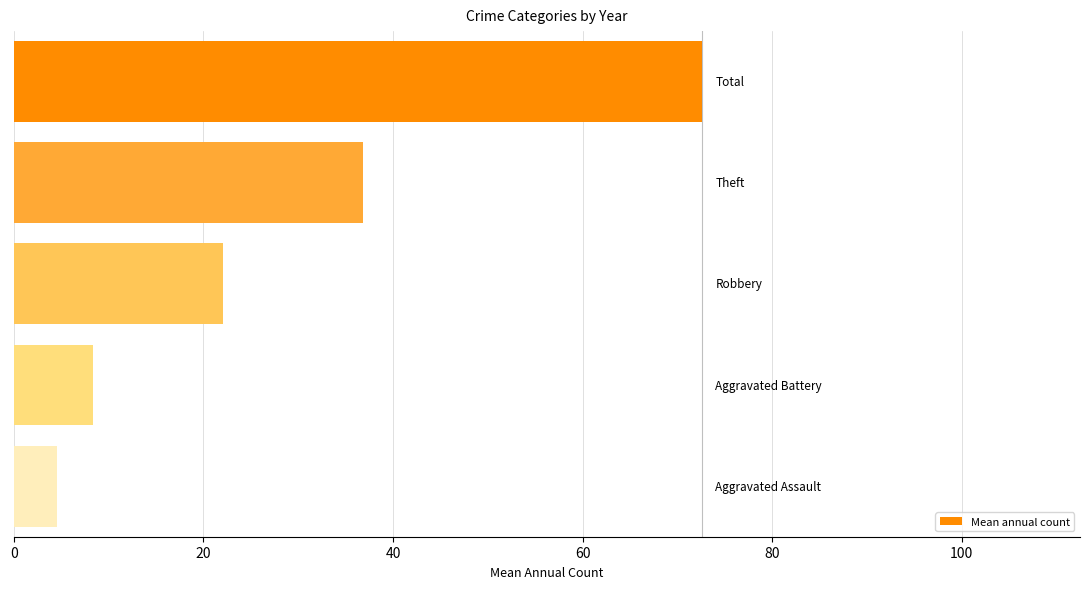

What is the minimum value shown in the chart?

4.6